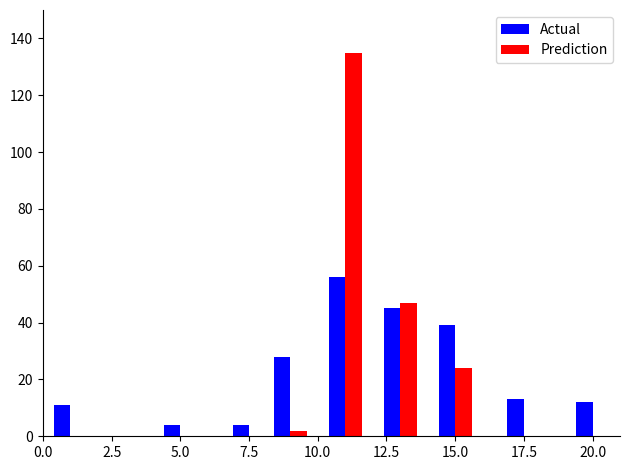

What is the sum of all Actual values?

212